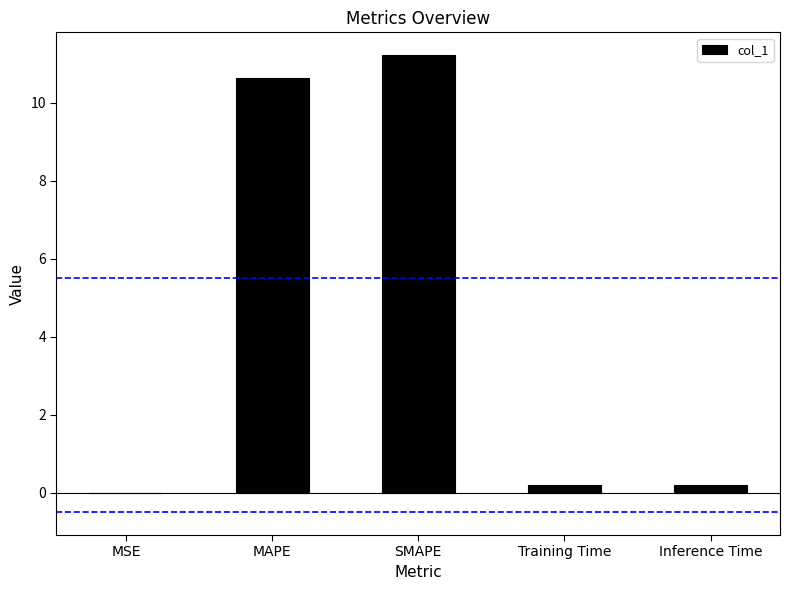

What is the ratio of the value at MAPE to the value at SMAPE?

0.9